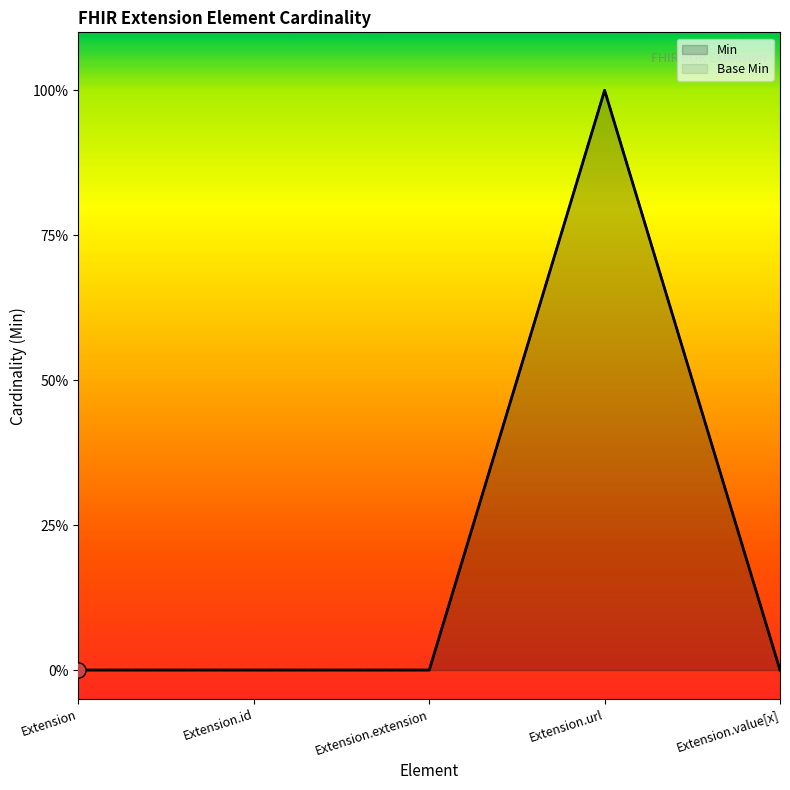

What are all the series names shown in the legend?

Min, Base Min